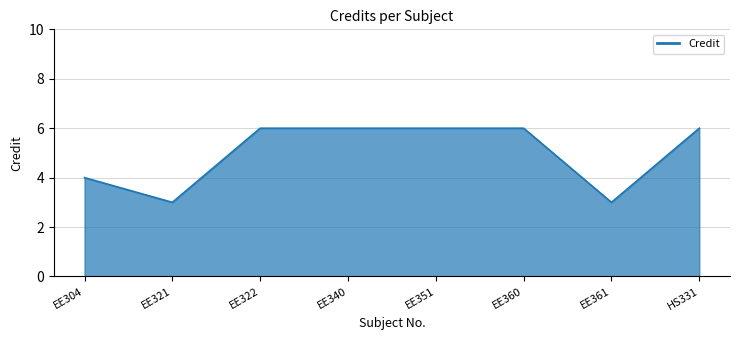

Reading right to left, list all the values displayed in this chart.

6	3	6	6	6	6	3	4